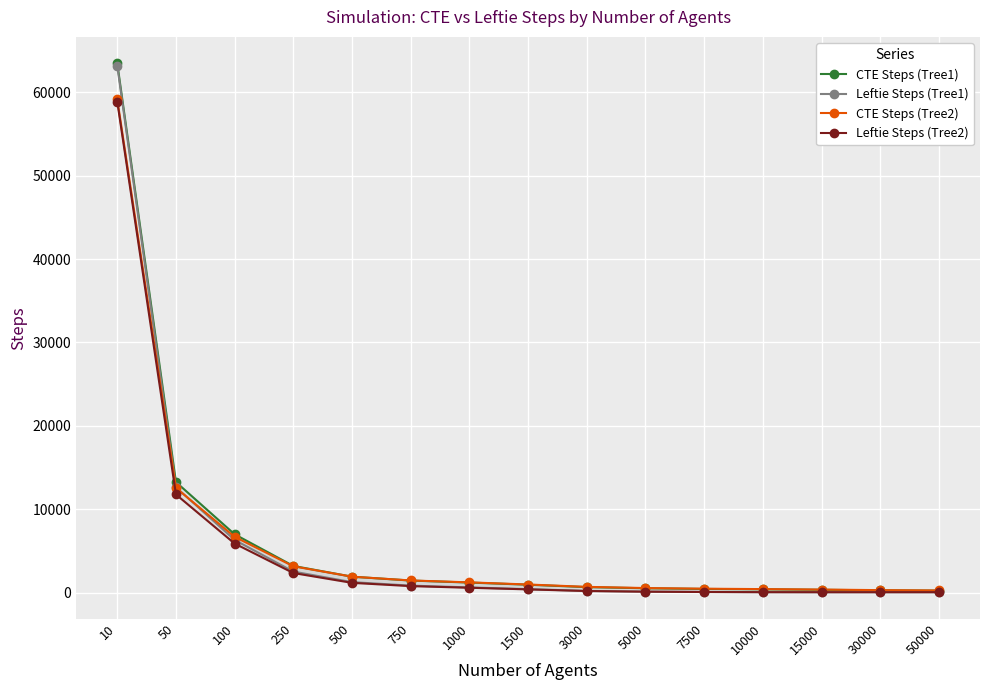

Rank the series by their maximum value, from highest to lowest.

CTE Steps (Tree1), Leftie Steps (Tree1), CTE Steps (Tree2), Leftie Steps (Tree2)